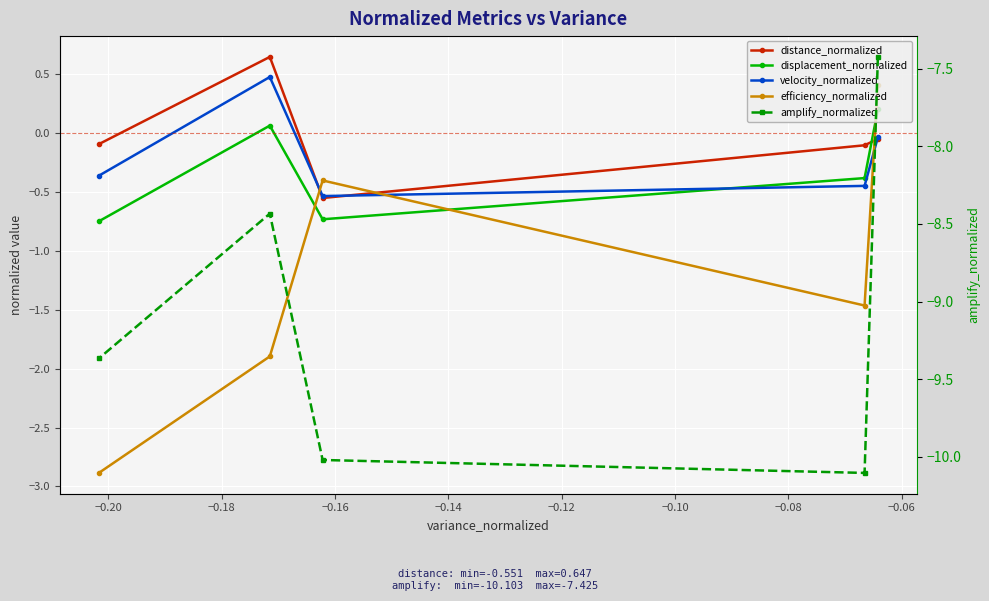

Which series has the largest total across all categories?

distance_normalized